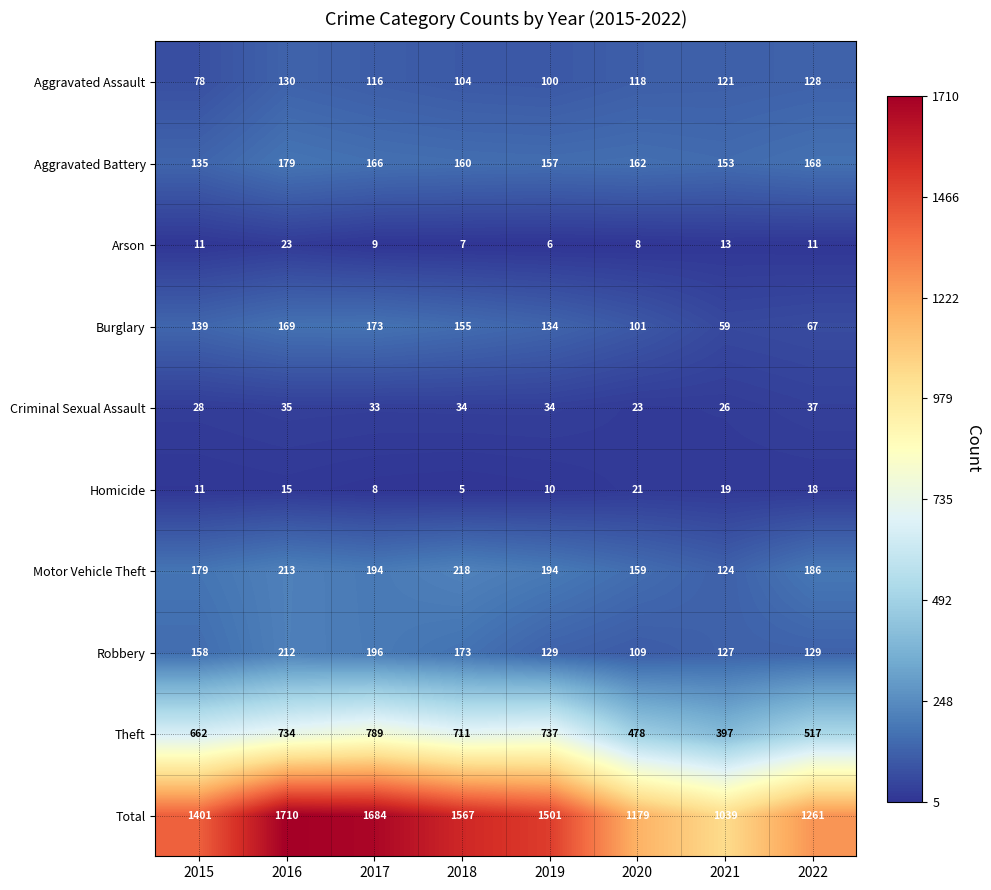

What is the average value of the Burglary series?

125